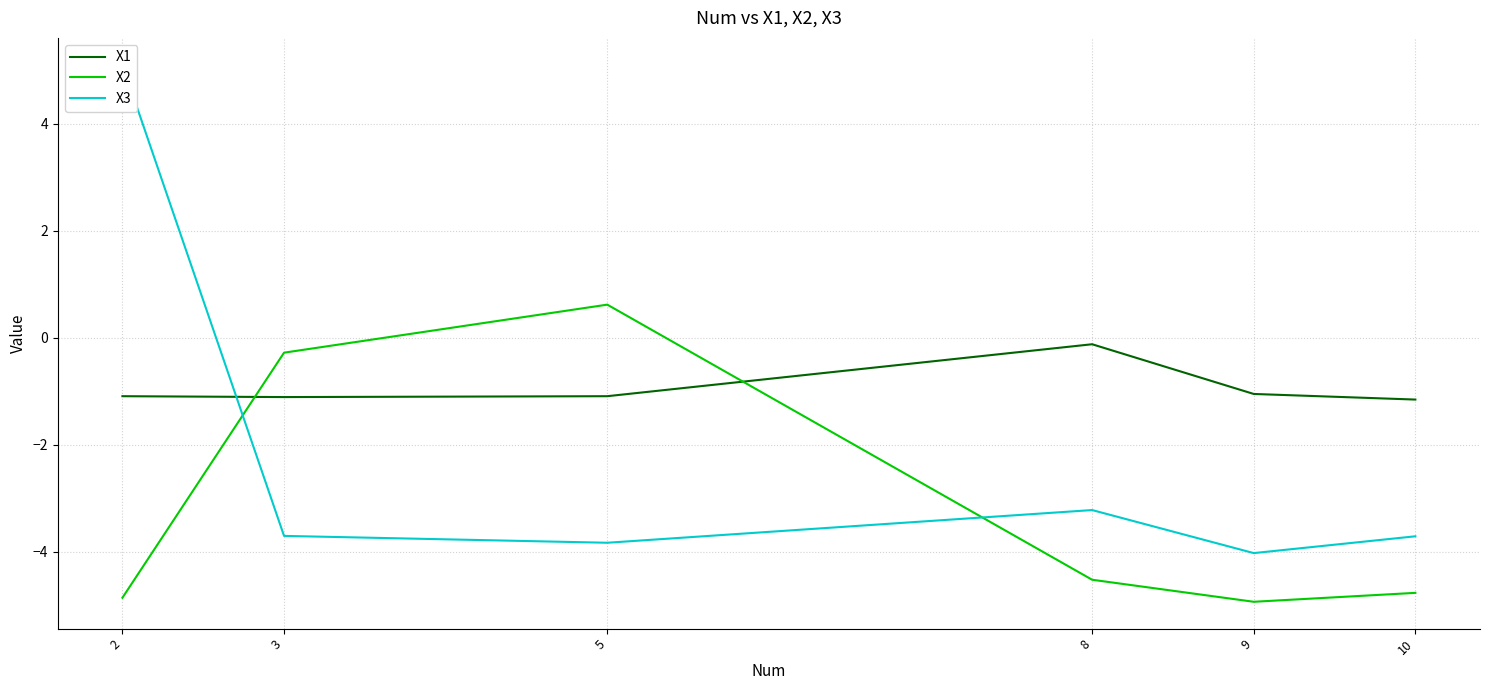

True or false: X1 has more than 1 points higher than both neighbors.

False